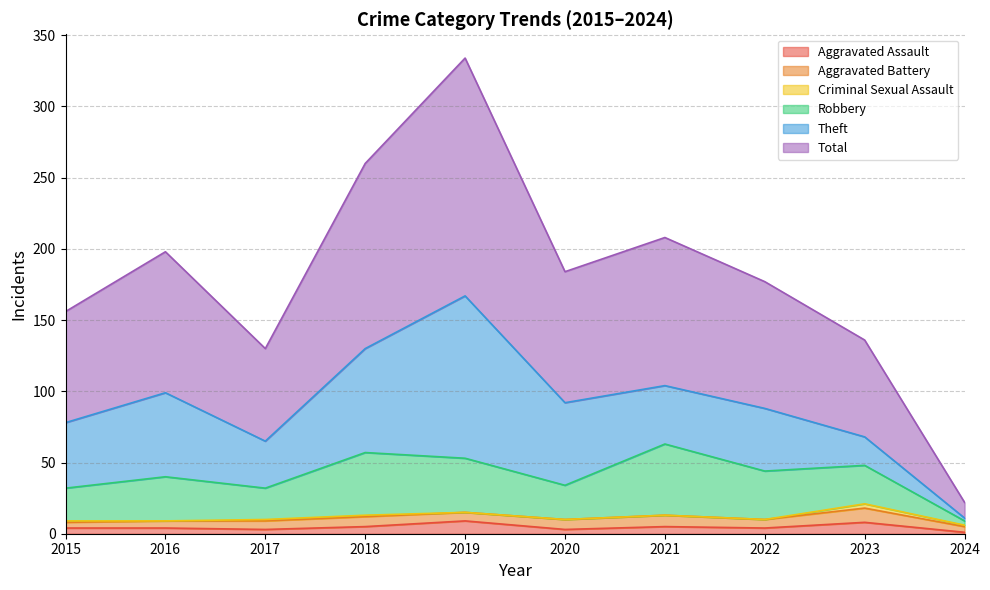

Where is Theft nearest to the value 58?

2020